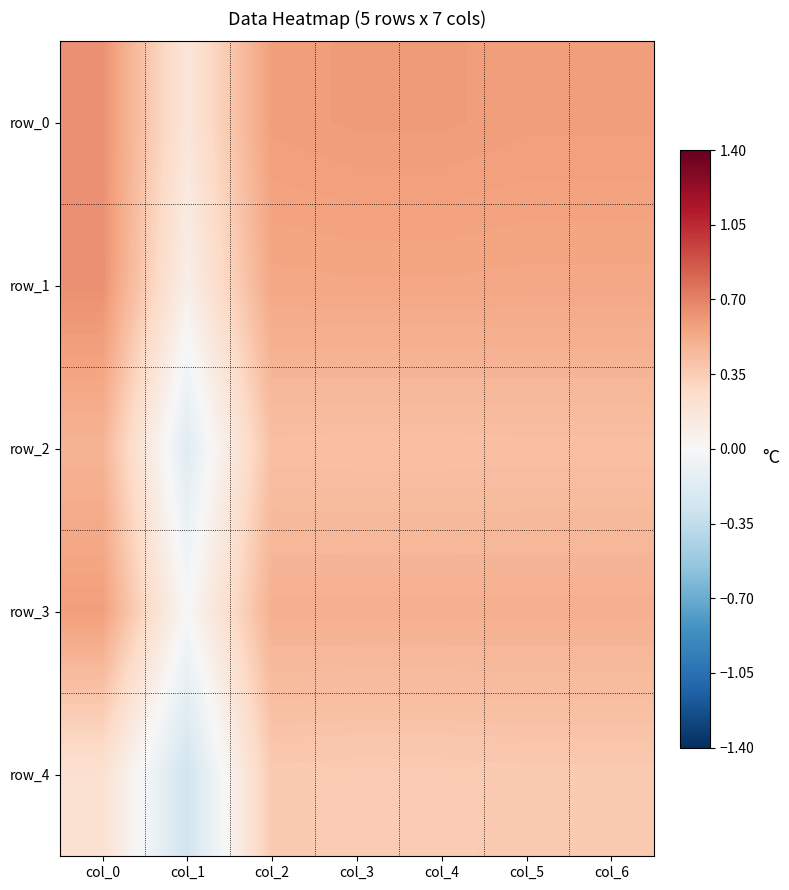

At which label is row_4 closest to 0?

col_0